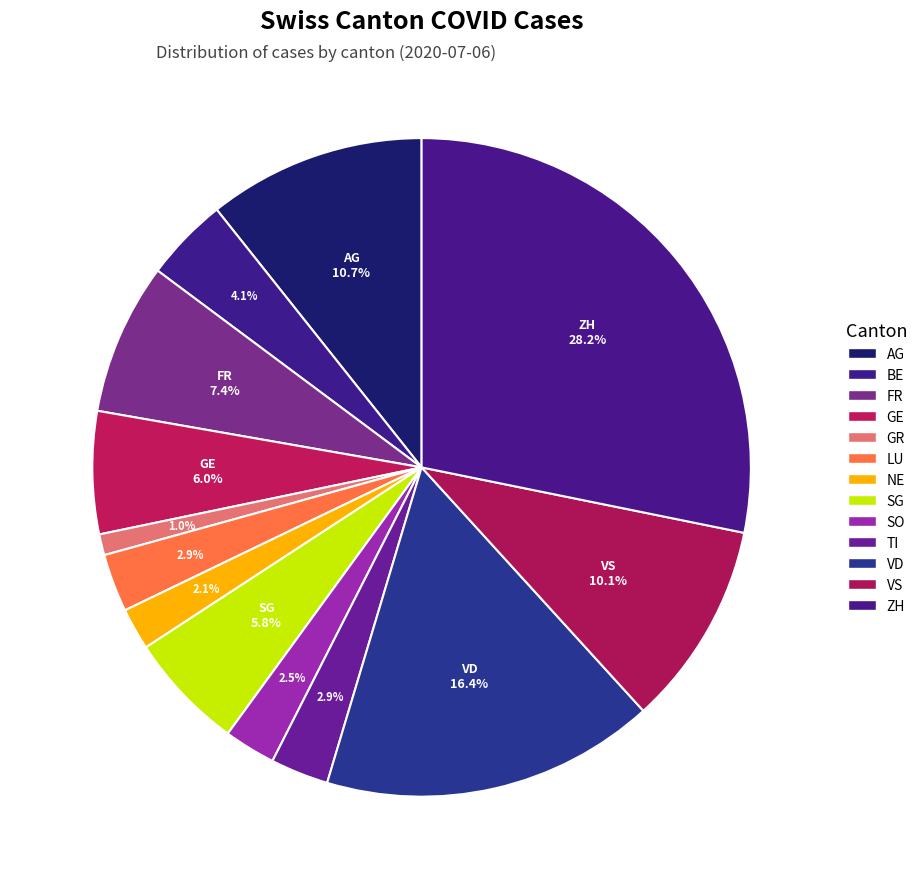

To the nearest percent, what portion does LU represent?

3%